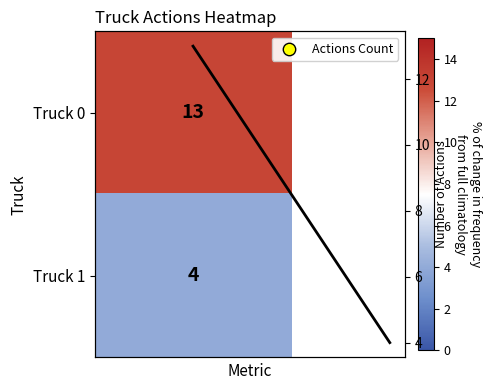

What is the sum of all values?

17